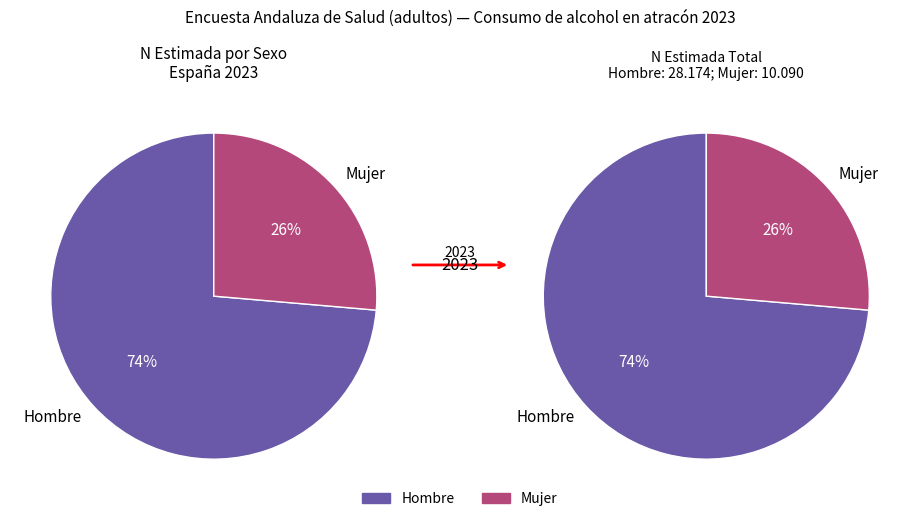

Is it true that Extranjero is 0% of the pie?

True